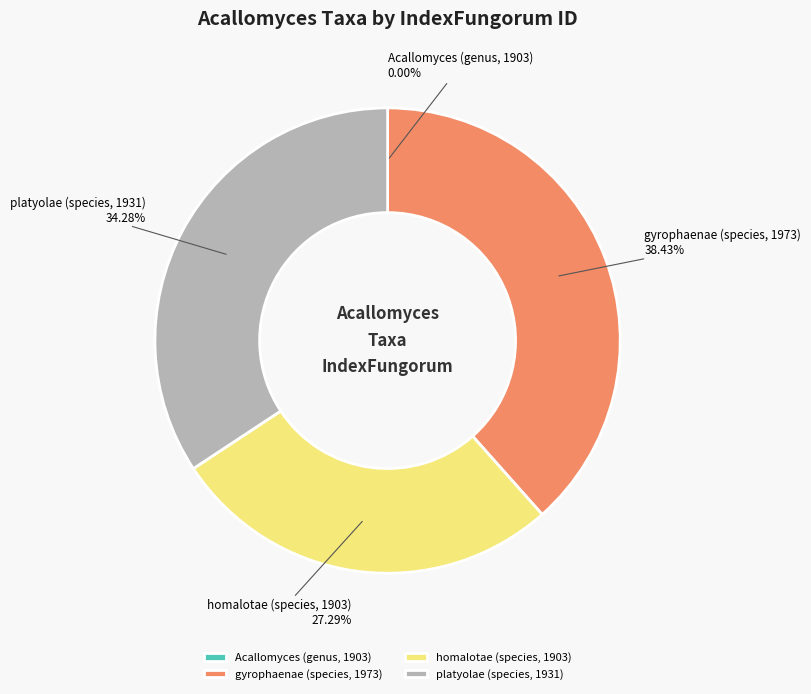

True or false: platyolae (species, 1931) accounts for 34% of the total.

True